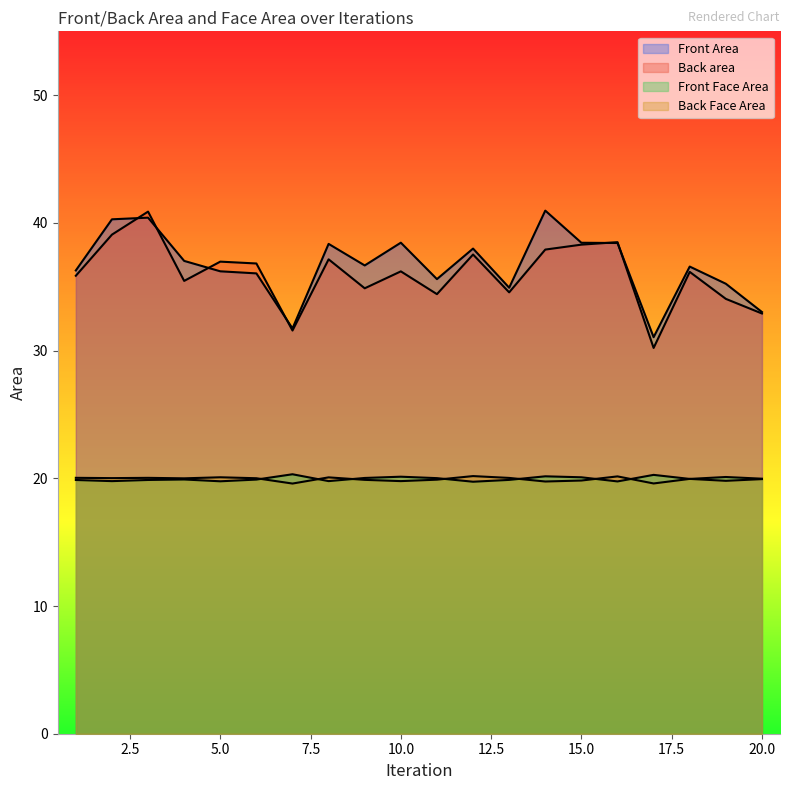

Reading left to right, transcribe all the data shown in this chart.

Front Area: 1=36.3	2=40.3	3=40.4	4=37.0	5=36.2	6=36.0	7=31.7	8=38.4	9=36.7	10=38.5	11=35.6	12=38.0	13=34.9	14=41.0	15=38.4	16=38.4	17=31.0	18=36.6	19=35.2	20=33.0
Back area: 1=35.9	2=39.1	3=40.9	4=35.5	5=37.0	6=36.8	7=31.6	8=37.1	9=34.9	10=36.2	11=34.4	12=37.5	13=34.6	14=37.9	15=38.3	16=38.5	17=30.2	18=36.2	19=34.1	20=32.9
Front Face Area: 1=19.9	2=19.8	3=19.9	4=19.9	5=19.8	6=19.9	7=20.3	8=19.8	9=20.0	10=20.1	11=20.0	12=19.7	13=19.9	14=20.2	15=20.1	16=19.8	17=20.3	18=20.0	19=20.1	20=20.0
Back Face Area: 1=20.0	2=20.0	3=20.0	4=20.0	5=20.1	6=20.0	7=19.6	8=20.1	9=19.9	10=19.8	11=19.9	12=20.2	13=20.0	14=19.7	15=19.8	16=20.1	17=19.6	18=20.0	19=19.8	20=19.9